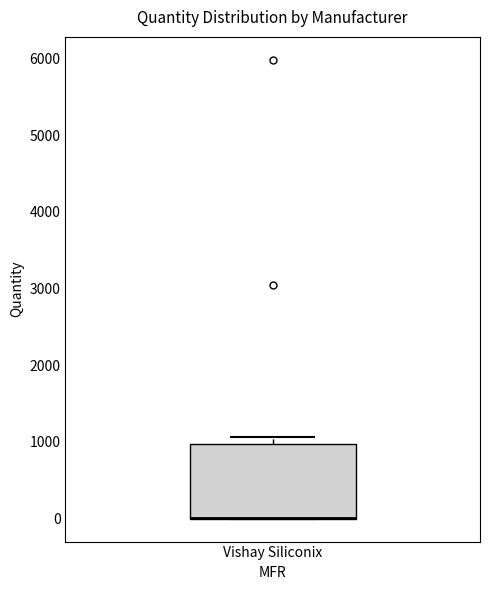

Where is the lower edge of the box for Vishay Siliconix on the y-axis? The values are not printed on the chart, so give them approximately, as read against the axis.

0